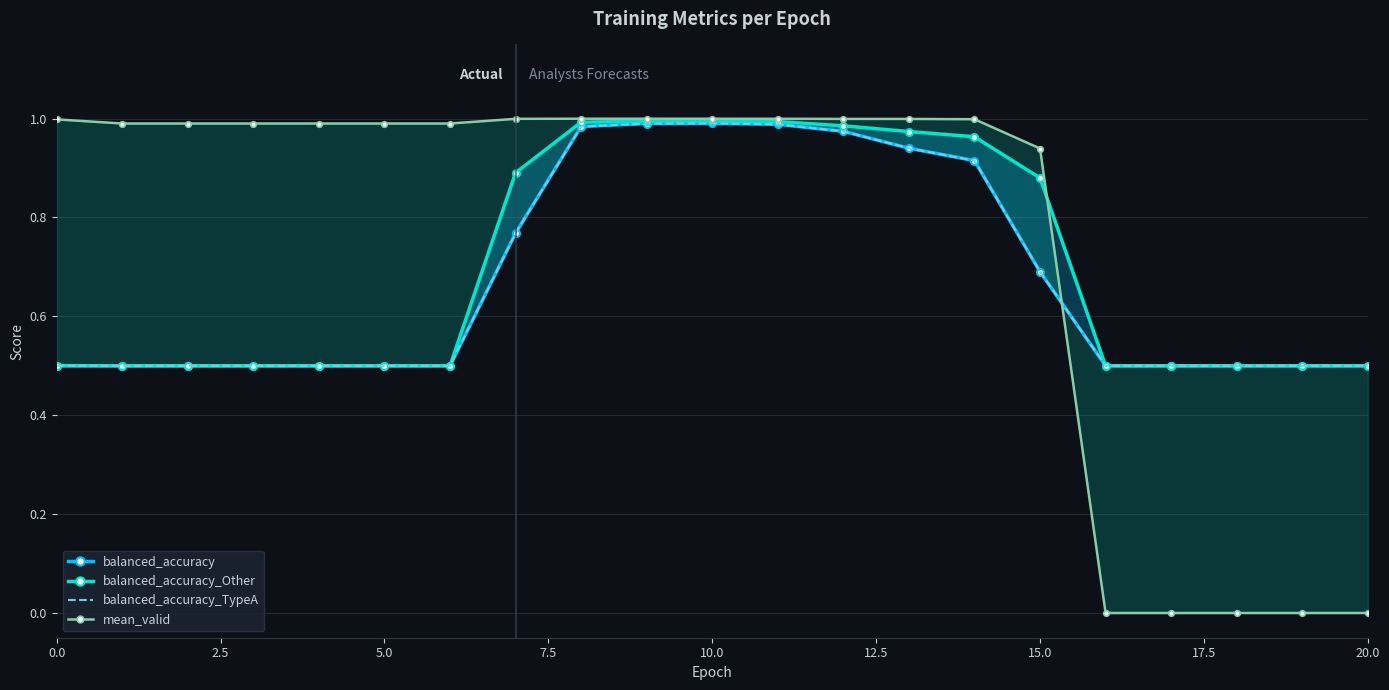

What are all the series names shown in the legend?

balanced_accuracy, balanced_accuracy_Other, balanced_accuracy_TypeA, mean_valid